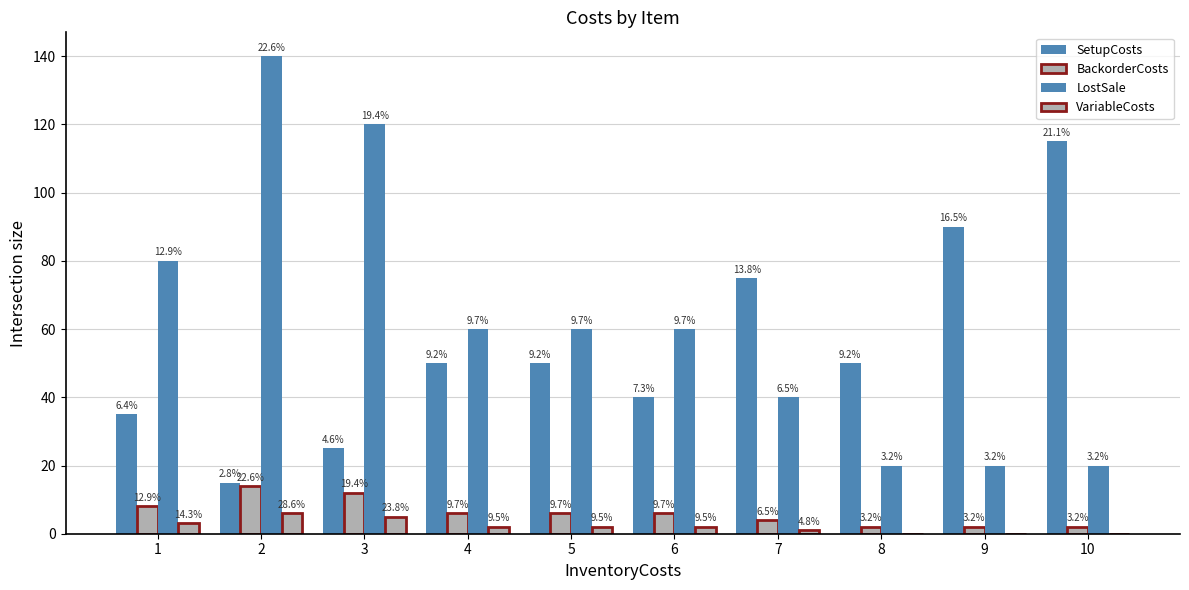

At 6, list the series in order from largest to smallest.

LostSale, SetupCosts, BackorderCosts, VariableCosts